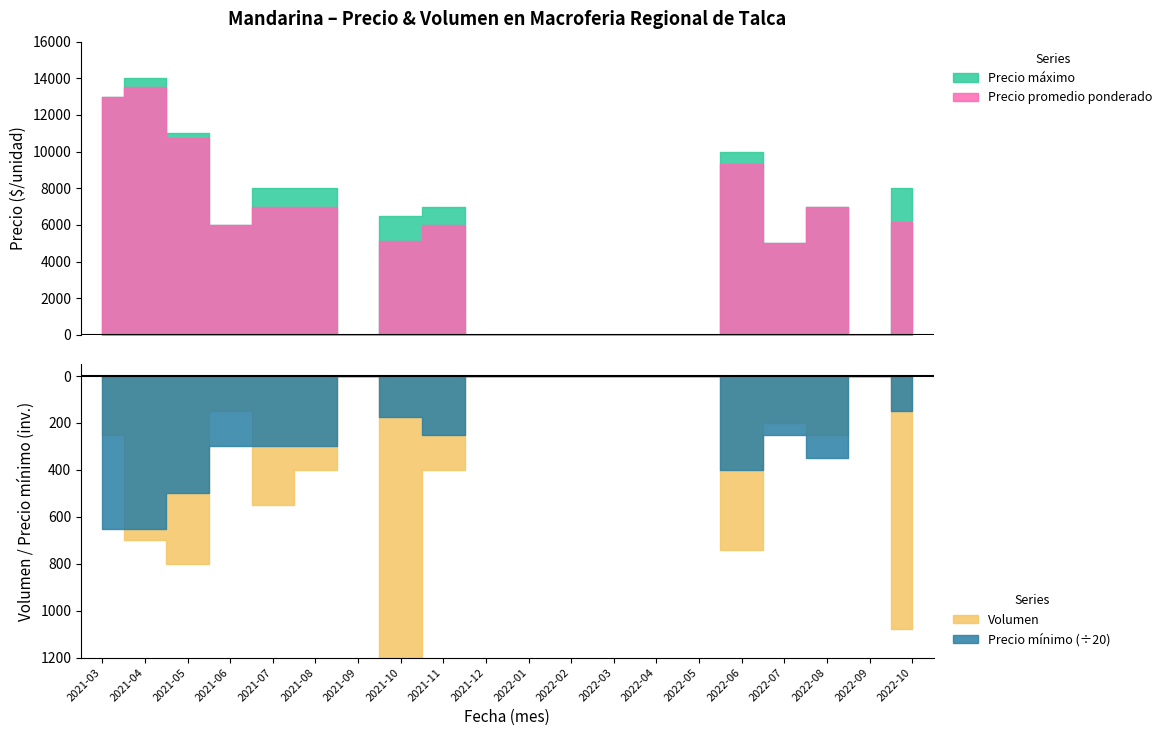

Is the value of Precio minimo at 2022-02 greater than the value of Precio promedio ponderado at 2021-03?

No